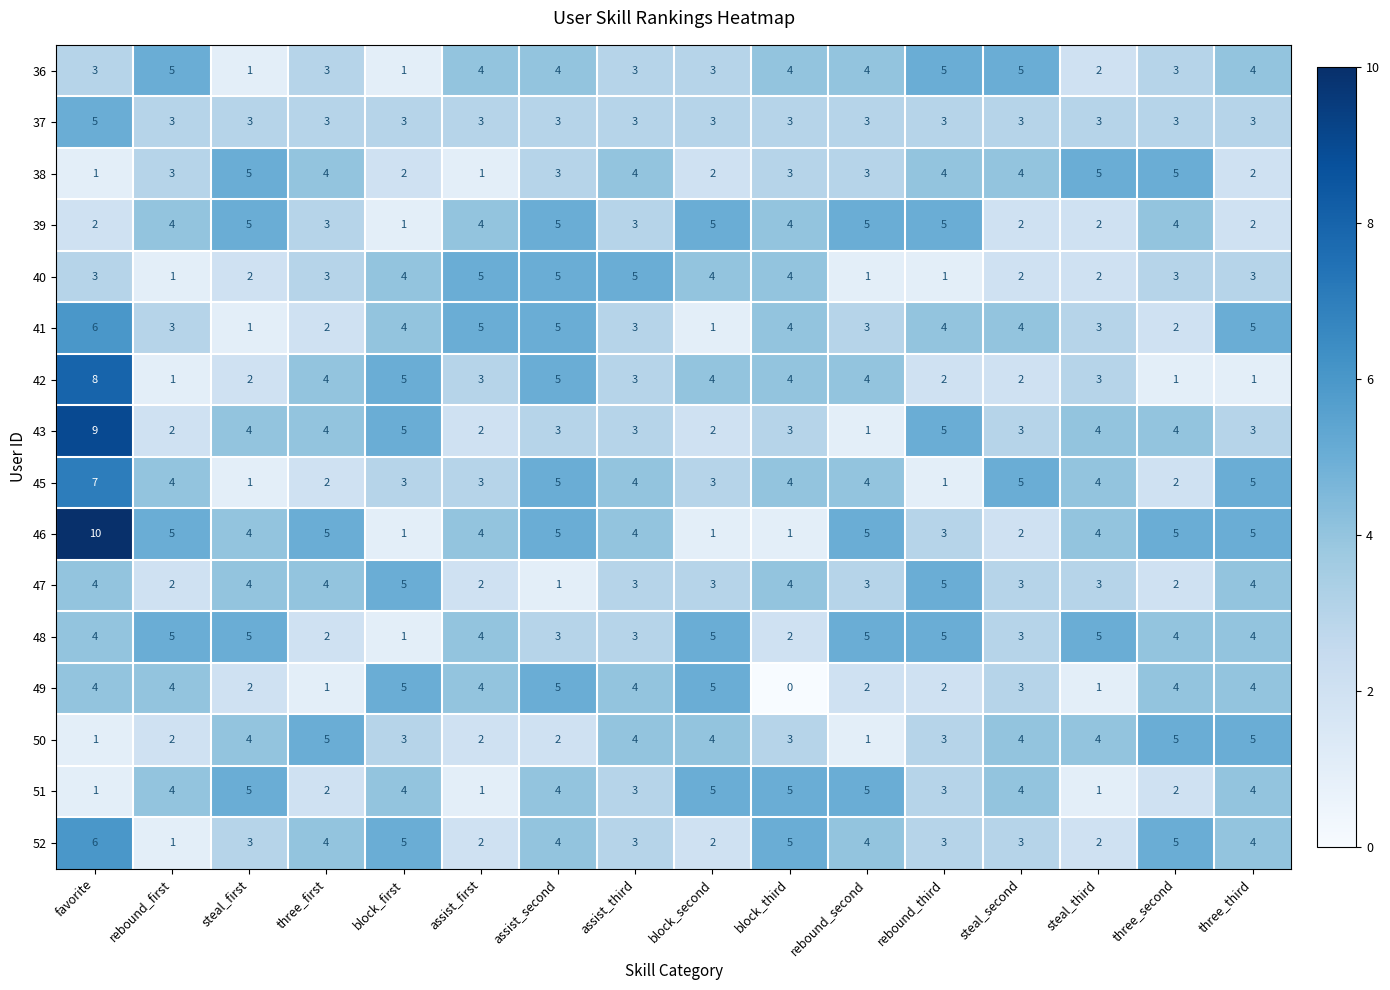

How many 37 values are between 3 and 4?

15